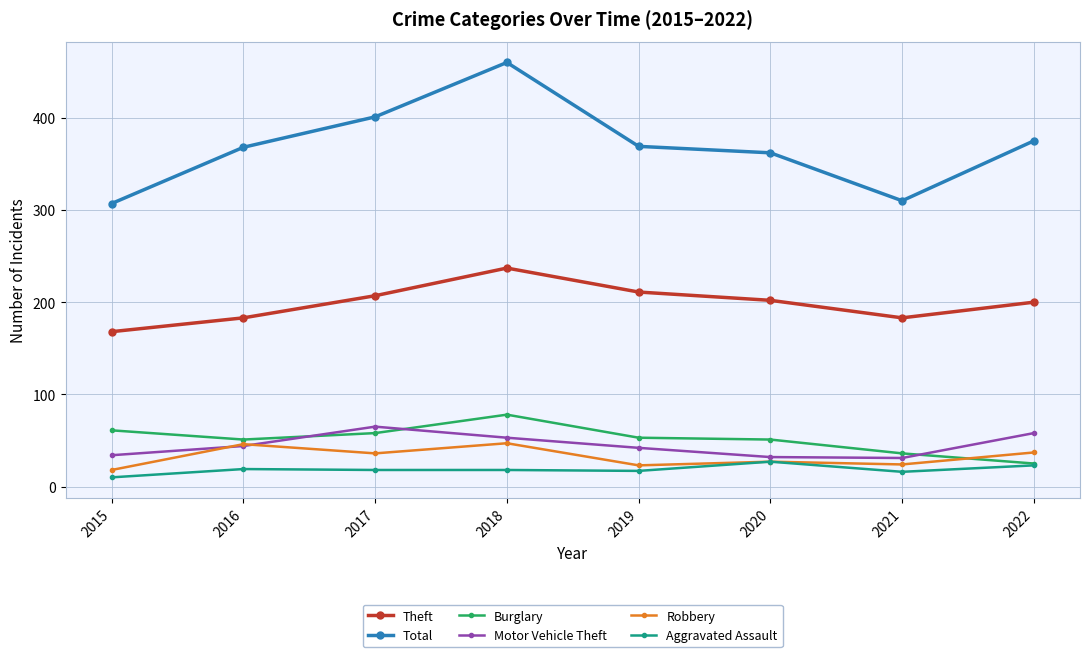

Which label corresponds to the smallest value in the chart?

2015